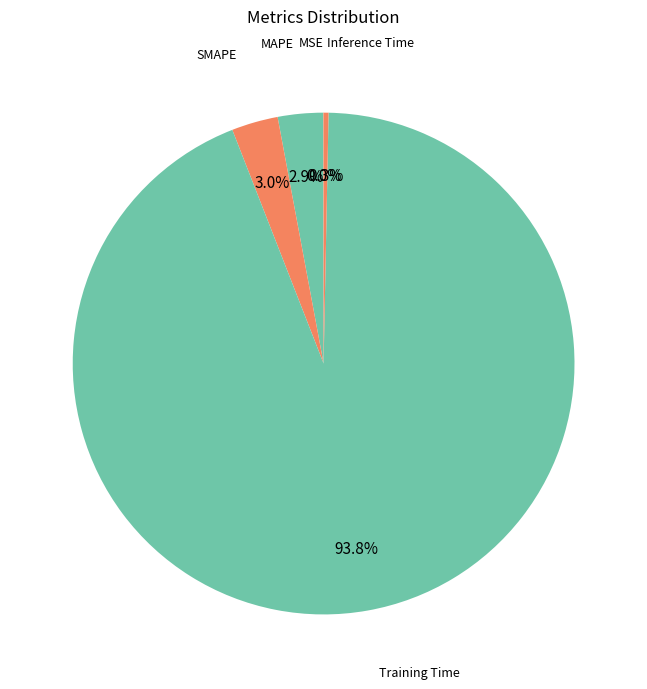

To the nearest percent, what is the difference between the largest and smallest slice percentages?

94%